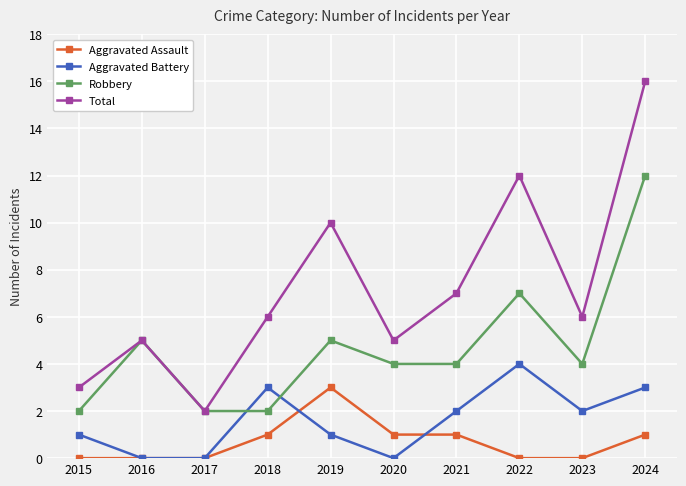

What is the average value of the Total series?

7